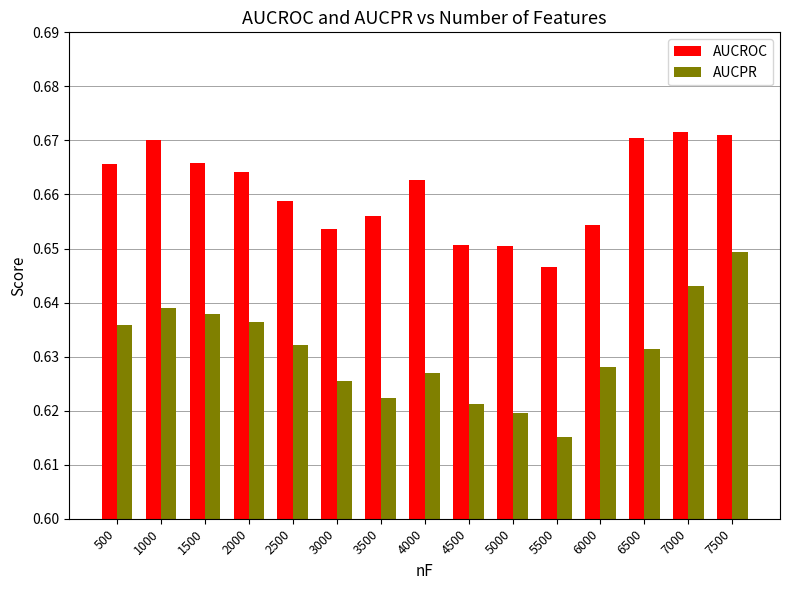

Count the AUCROC values in the range 0 to 1.

15